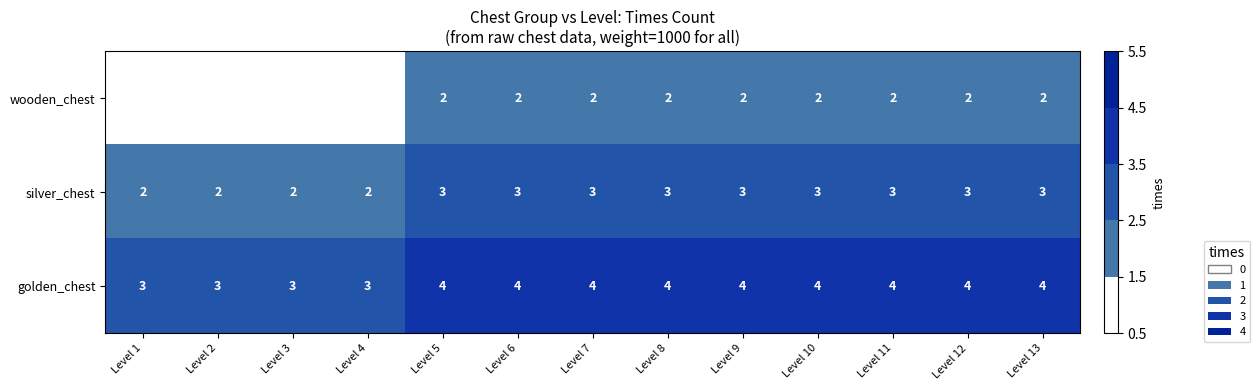

Rank the series by their average value, from highest to lowest.

golden_chest, silver_chest, wooden_chest